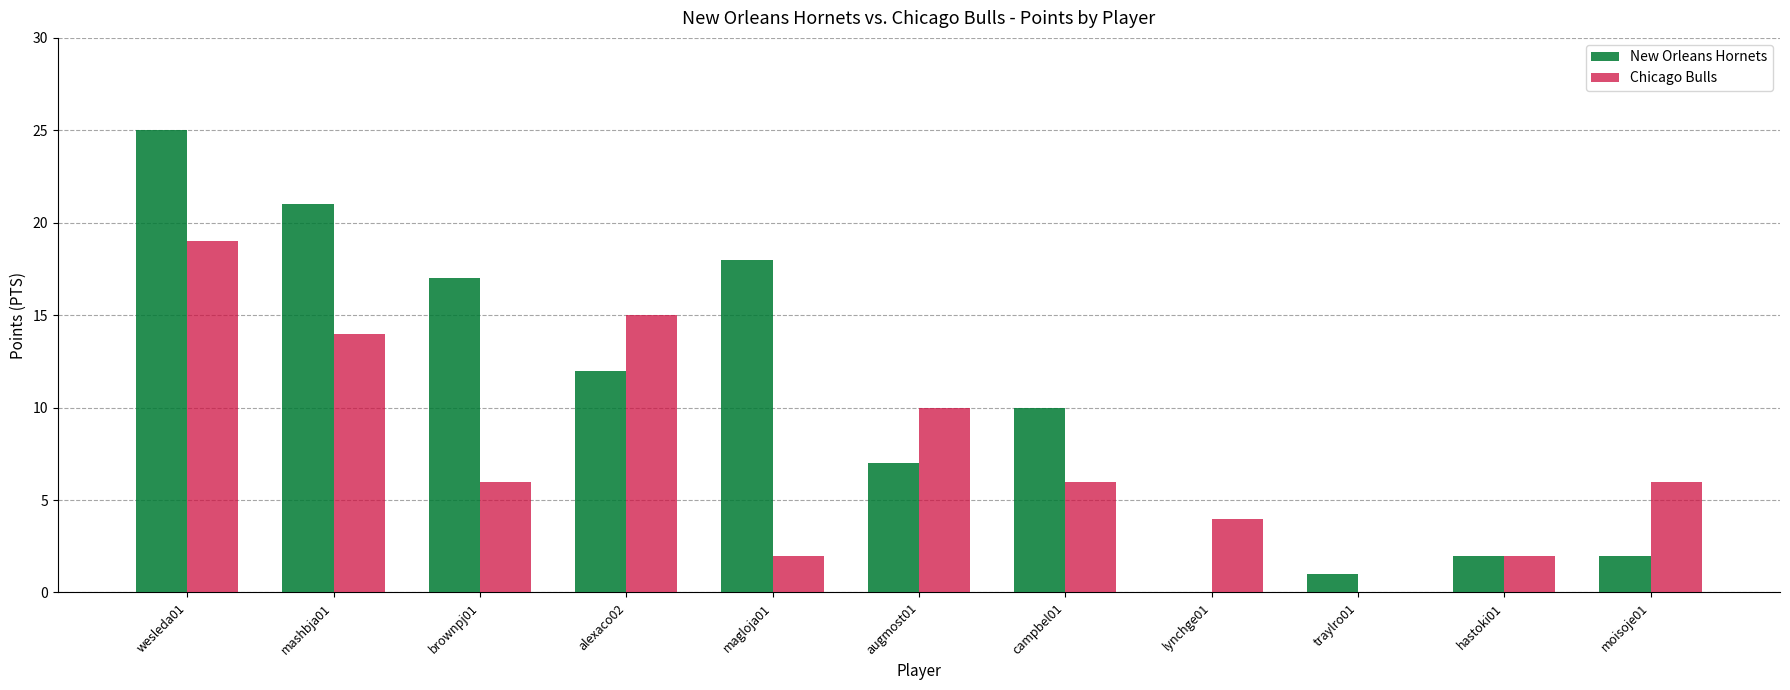

At which category is the sum across all series the highest?

wesleda01